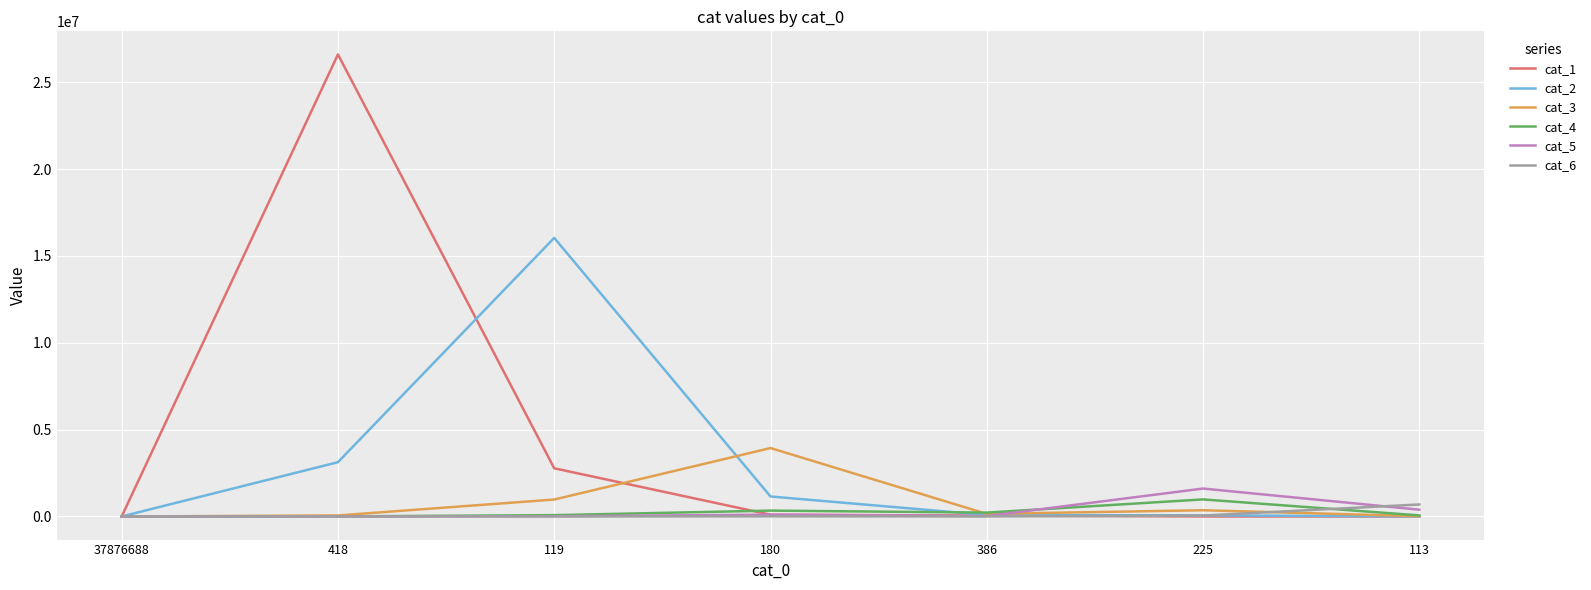

Which series has the widest spread of values?

cat_1